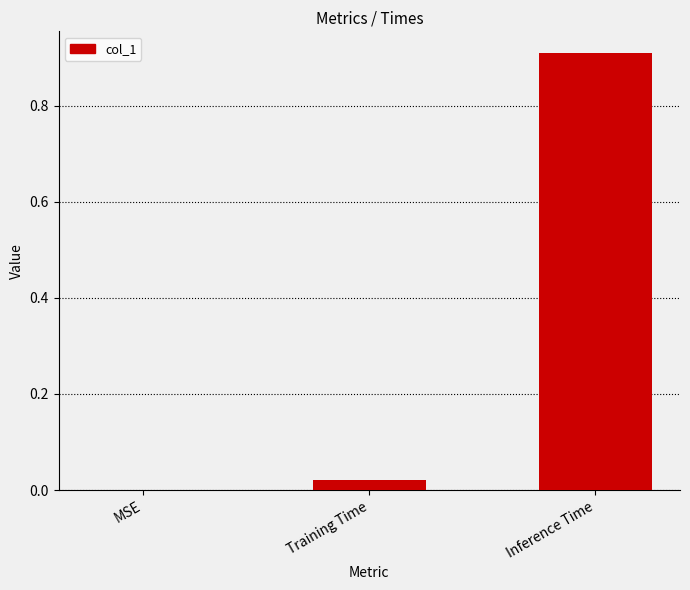

At which label is the value closest to 0?

MSE